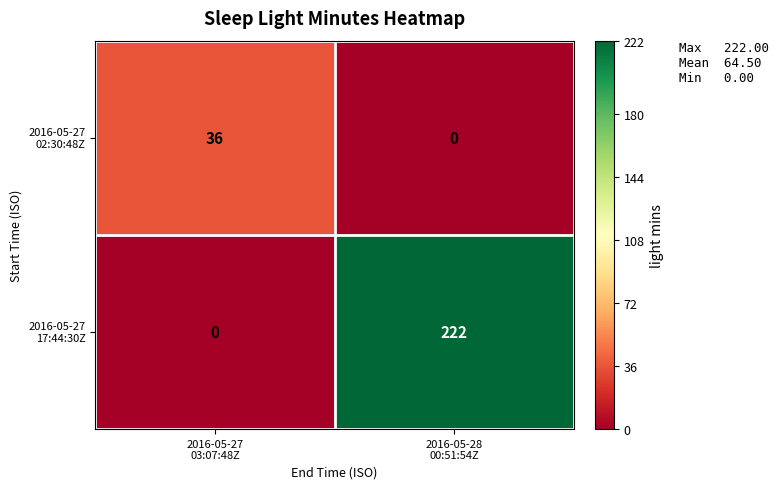

What is the greatest value displayed?

222